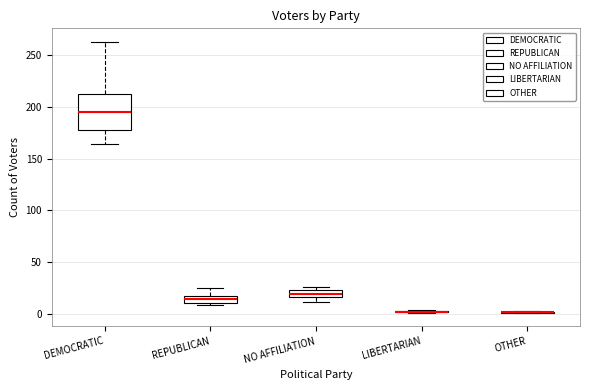

Where is the upper edge of the box for NO AFFILIATION on the y-axis? The values are not printed on the chart, so give them approximately, as read against the axis.

25